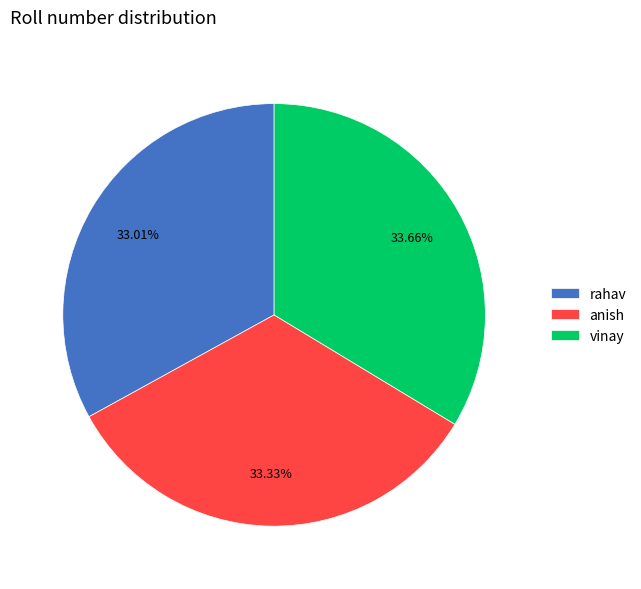

To the nearest percent, what portion does rahav represent?

33%